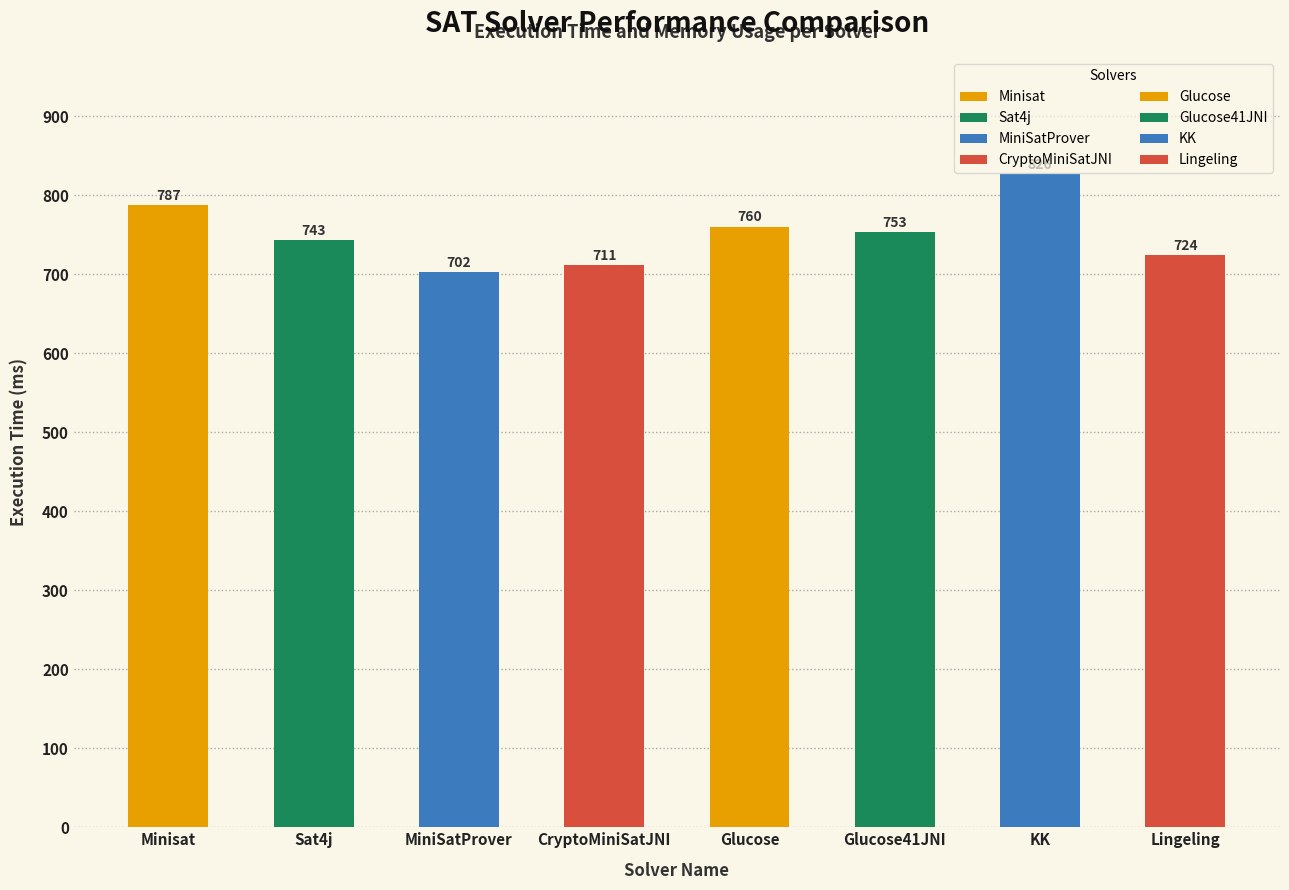

What position from the right is Minisat?

8